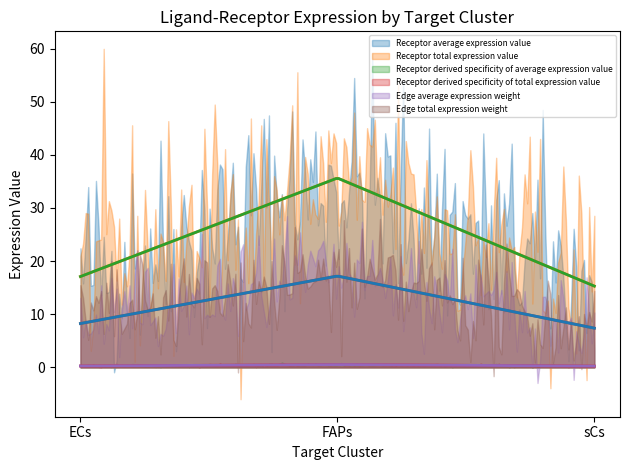

Reading left to right, extract all data points from this chart.

Receptor average expression value: ECs=17.1	FAPs=35.6	sCs=15.3
Receptor total expression value: ECs=17.1	FAPs=35.6	sCs=15.3
Receptor derived specificity of average expression value: ECs=0.3	FAPs=0.5	sCs=0.2
Receptor derived specificity of total expression value: ECs=0.3	FAPs=0.5	sCs=0.2
Edge average expression weight: ECs=8.2	FAPs=17.2	sCs=7.4
Edge total expression weight: ECs=8.2	FAPs=17.2	sCs=7.4